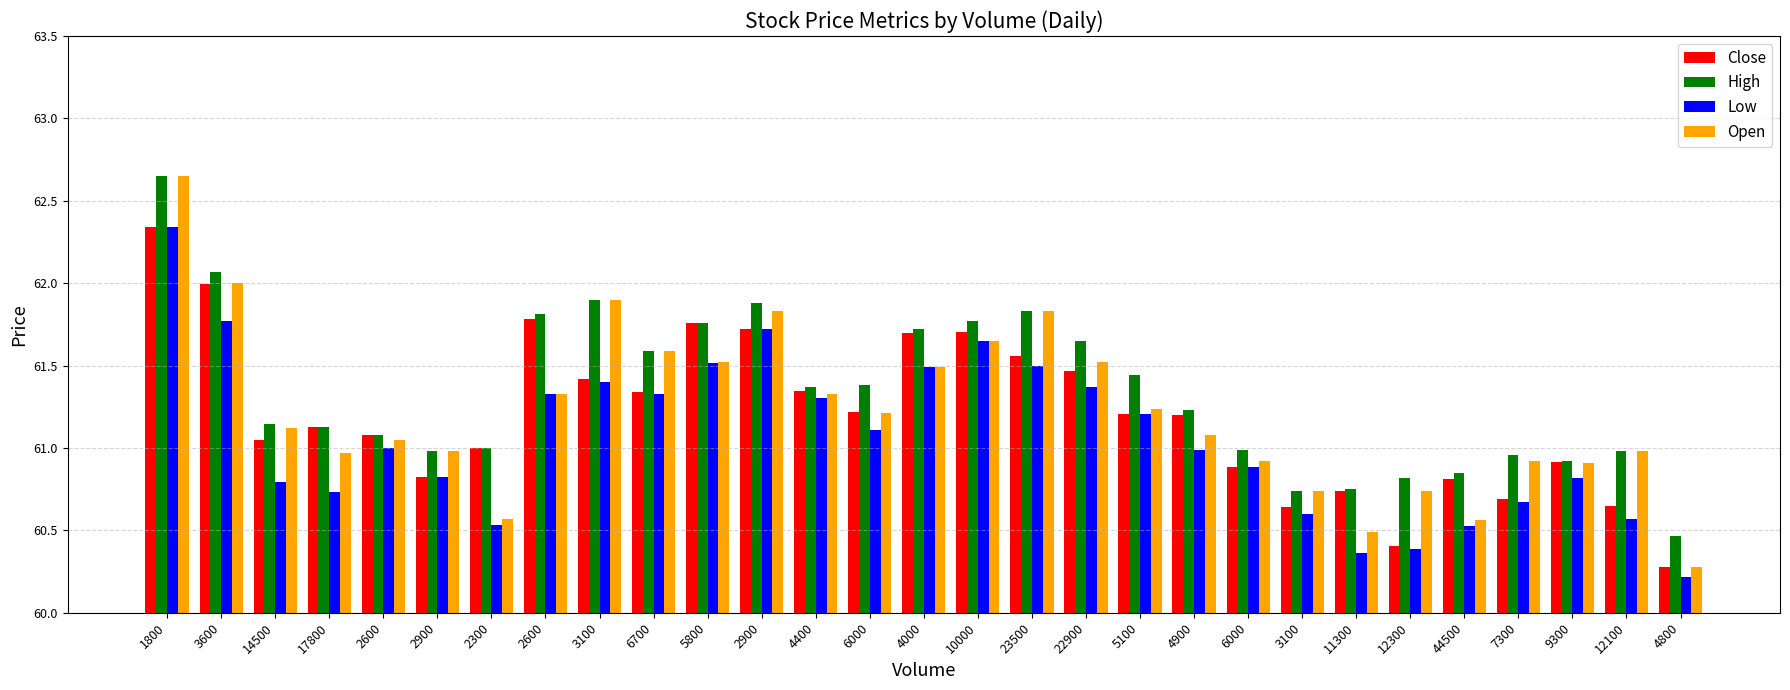

Count the number of categories in the chart.

29